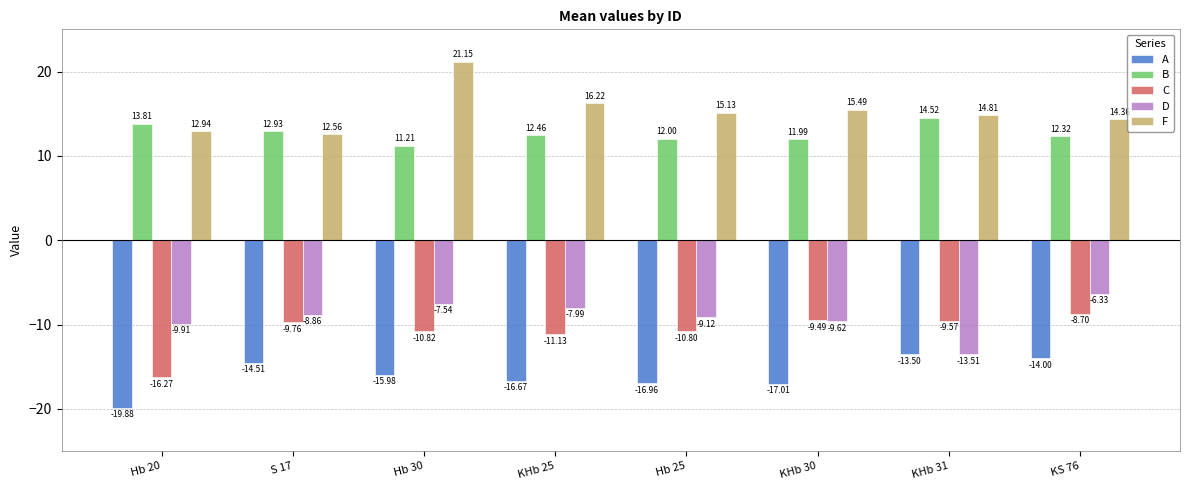

What are all the series names shown in the legend?

A, B, C, D, F